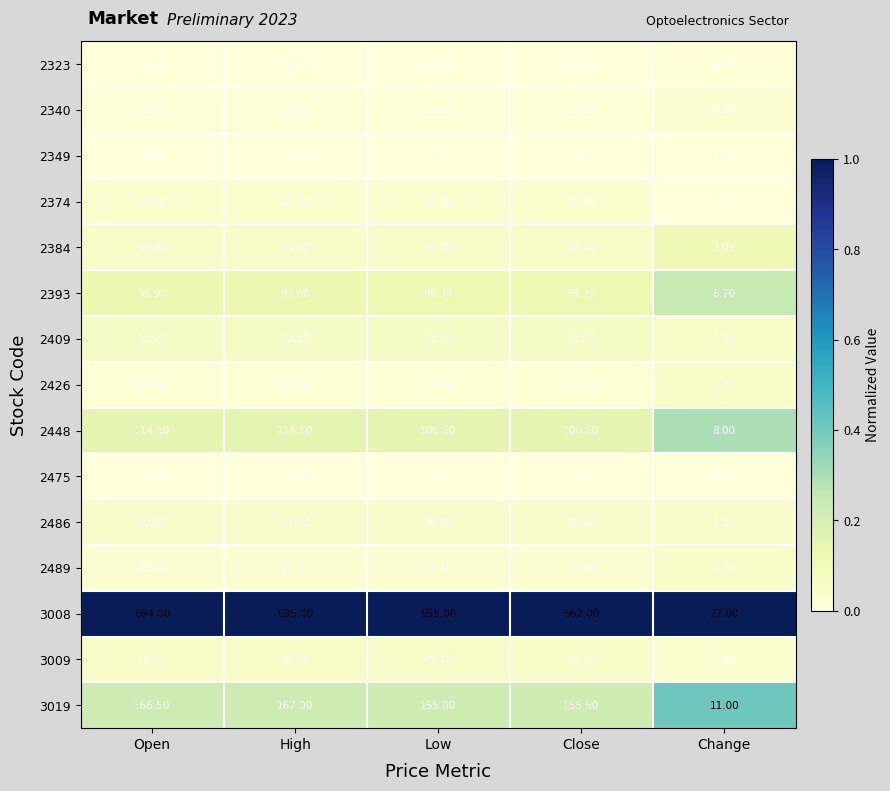

List the series in order of their peak value, lowest first.

2475, 2349, 2323, 2340, 2426, 2489, 2374, 2486, 2384, 3009, 2409, 2393, 2448, 3019, 3008